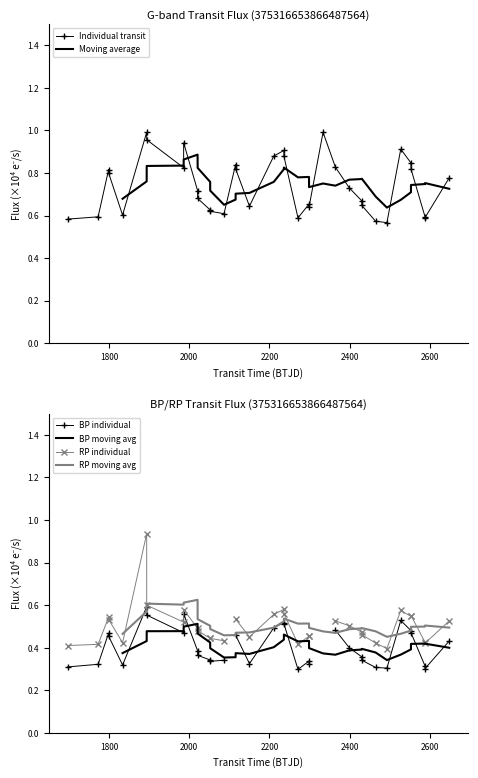

Is this an area chart (filled region under the line)?

No